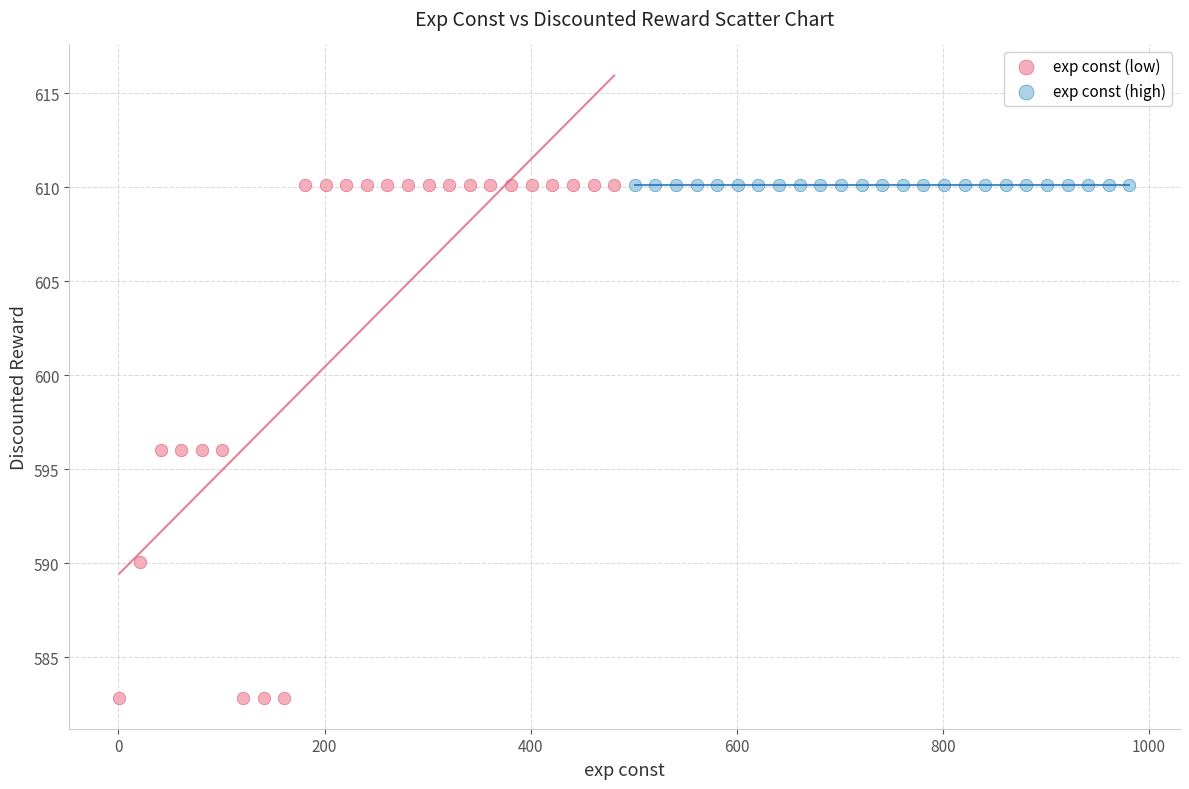

What are all the series names shown in the legend?

exp const (low), exp const (high)